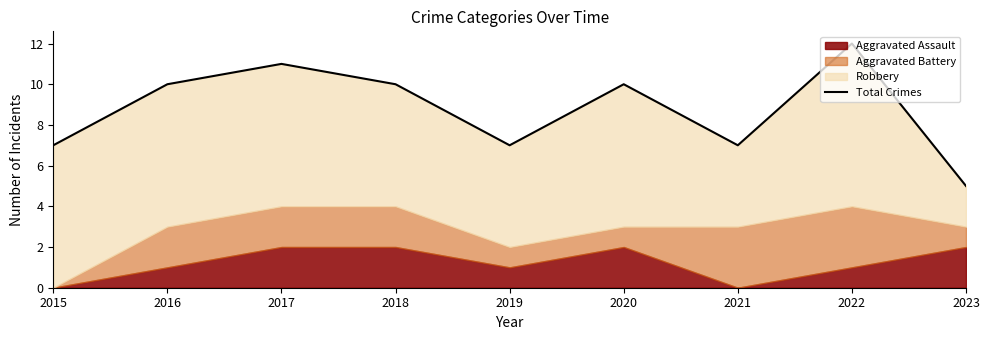

Reading left to right, extract all data points from this chart.

2015=7	2016=10	2017=11	2018=10	2019=7	2020=10	2021=7	2022=12	2023=5